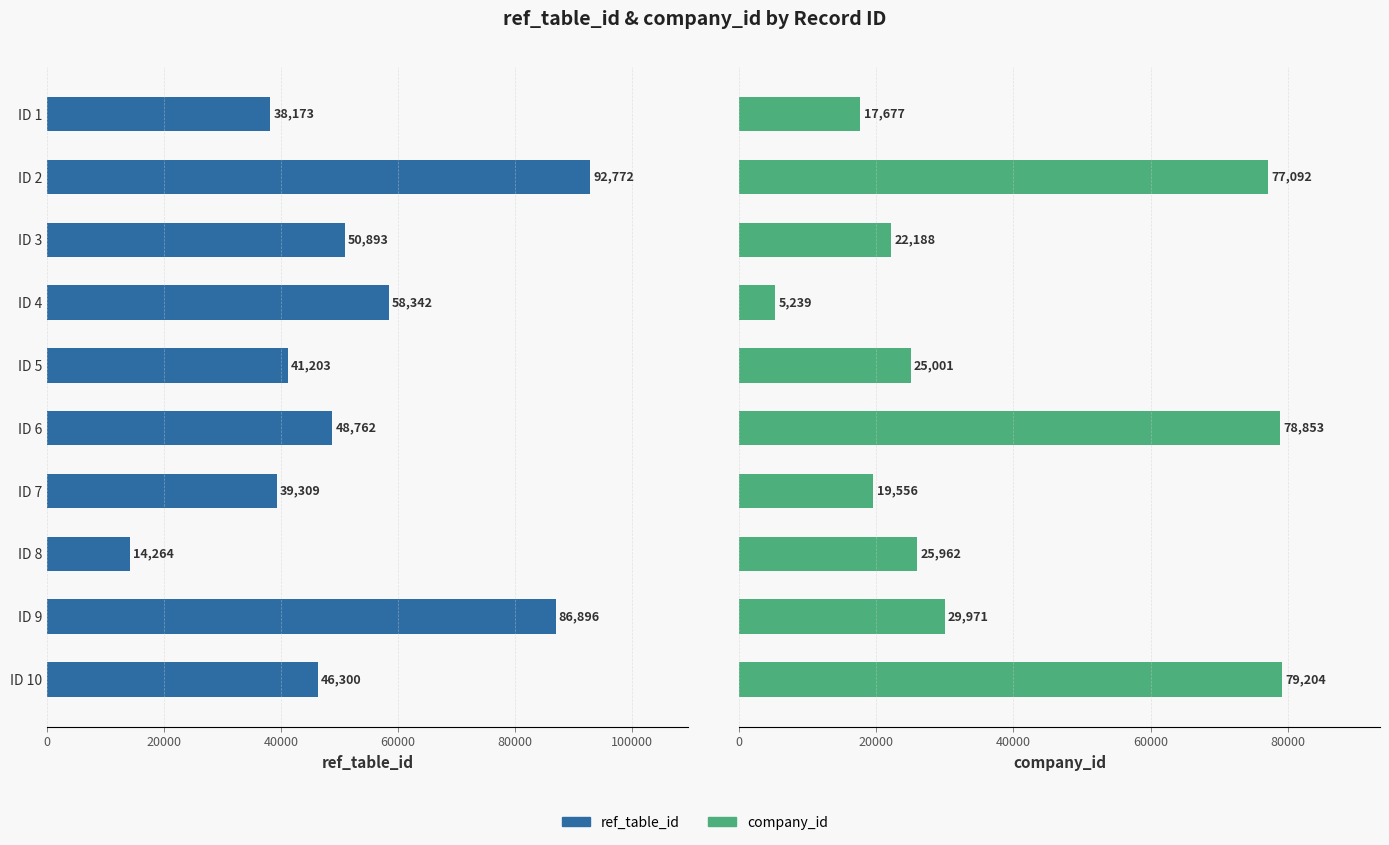

Does the chart contain stacked bars?

No